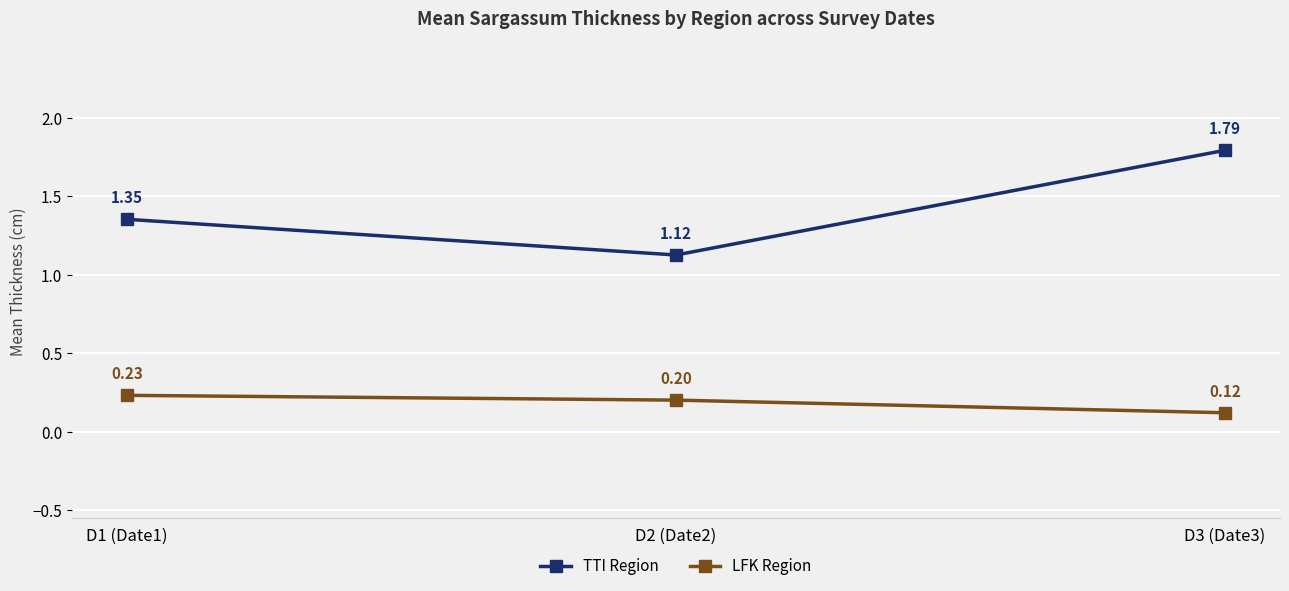

List the series in order of their peak value, highest first.

TTI Region, LFK Region